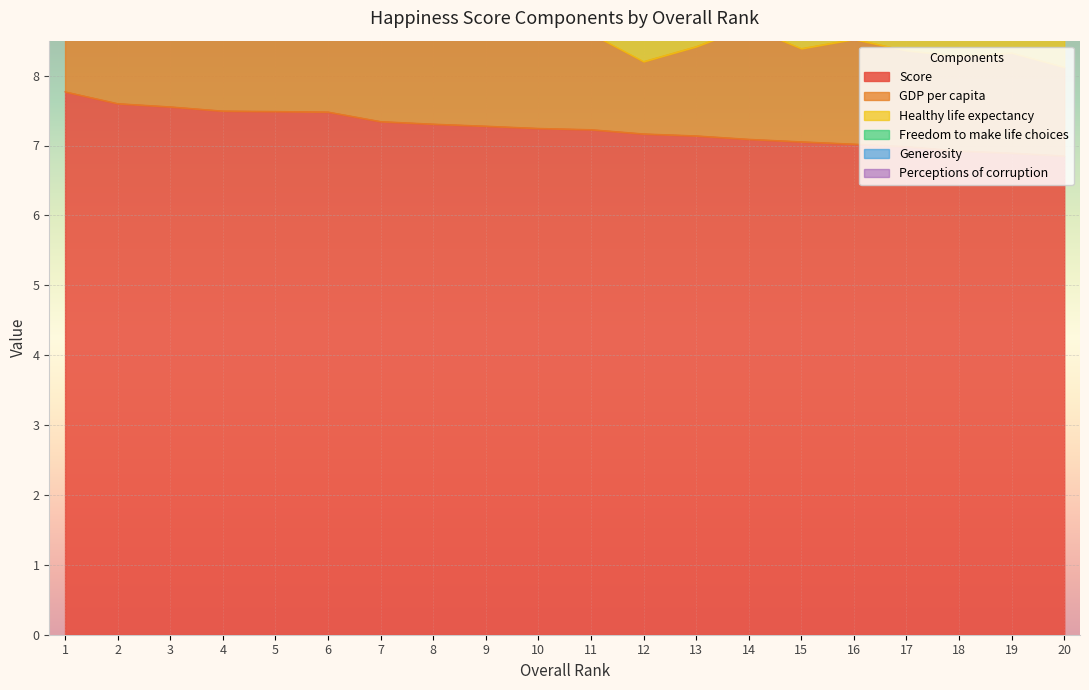

The Score series shows 2.1 at 3. True or false?

False